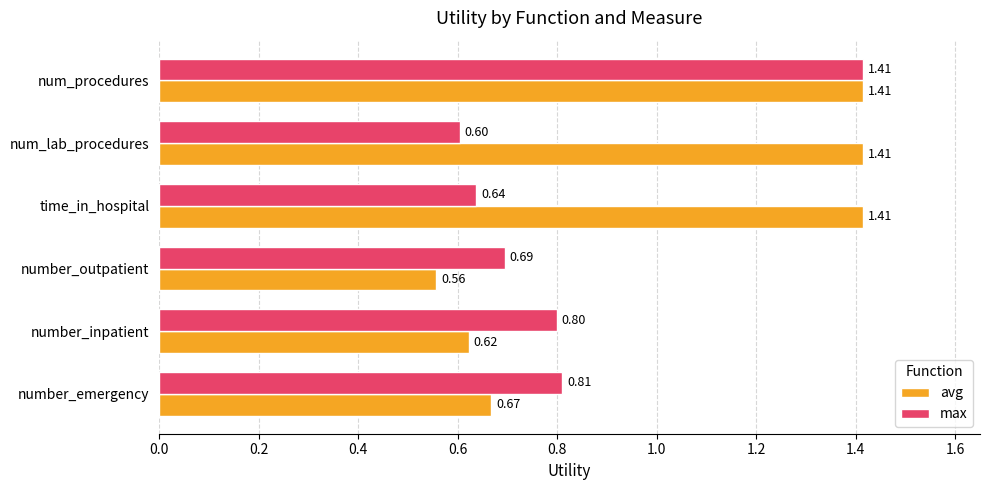

Which category has the lowest value in the max series?

num_lab_procedures